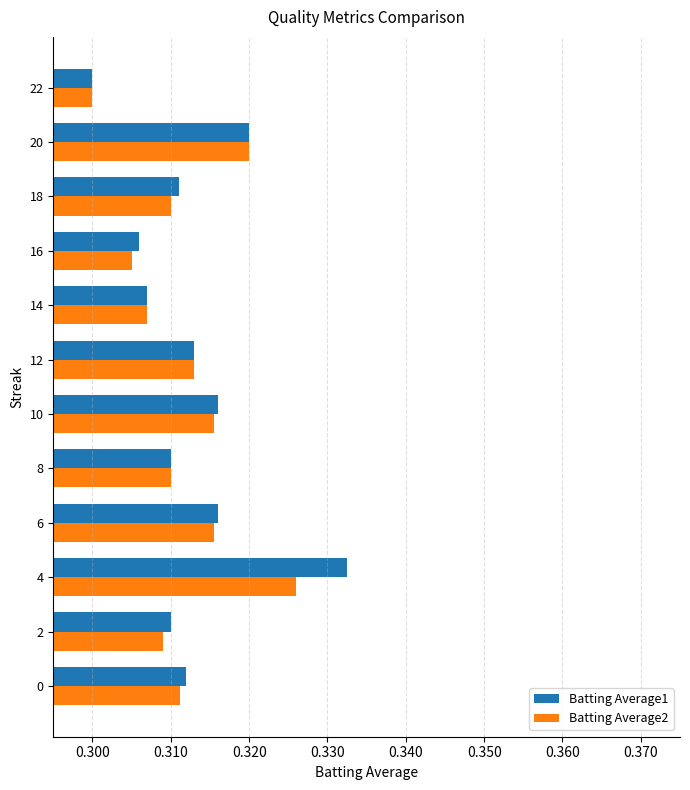

At which category does the chart reach its peak across all series?

4